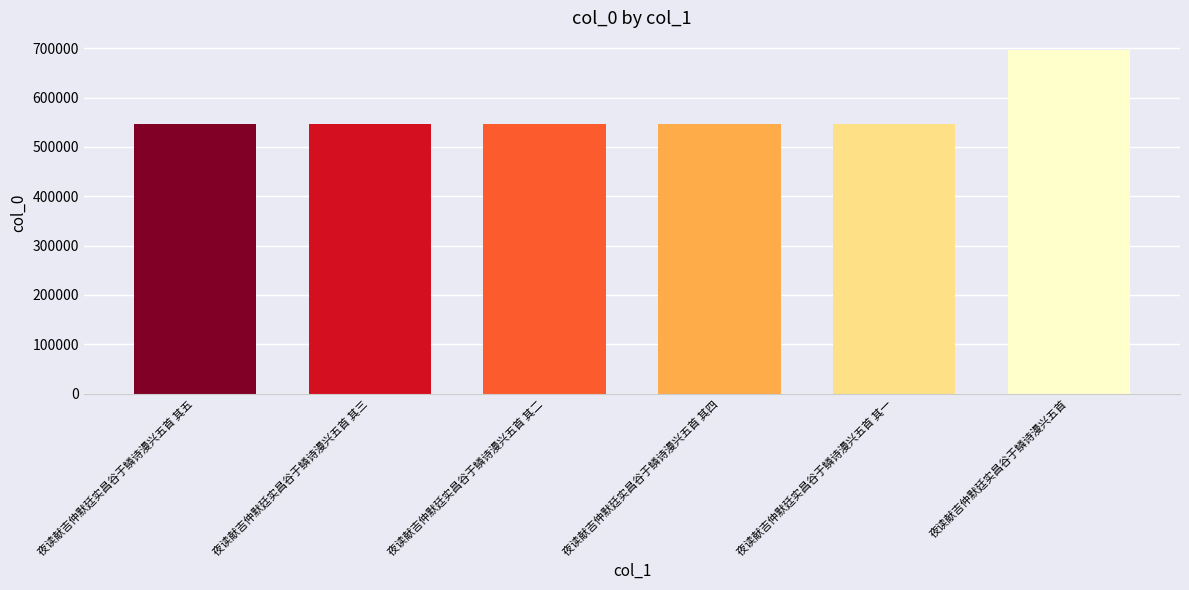

What is the label of the 2nd bar from the left?

夜读献吉仲默廷实昌谷于鳞诗漫兴五首 其三